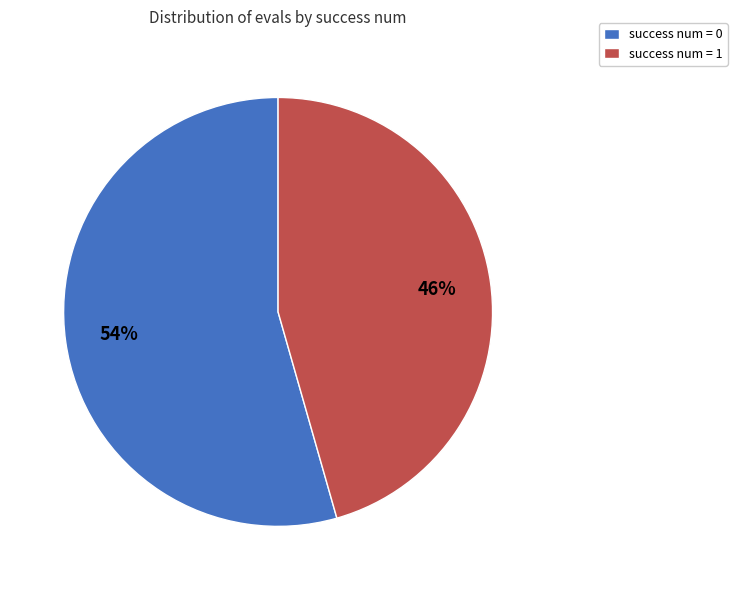

Which has a higher value, success num = 0 or success num = 1?

success num = 0